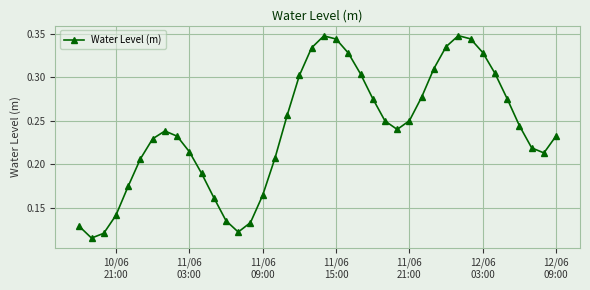

How many values are between 0 and 1?

40